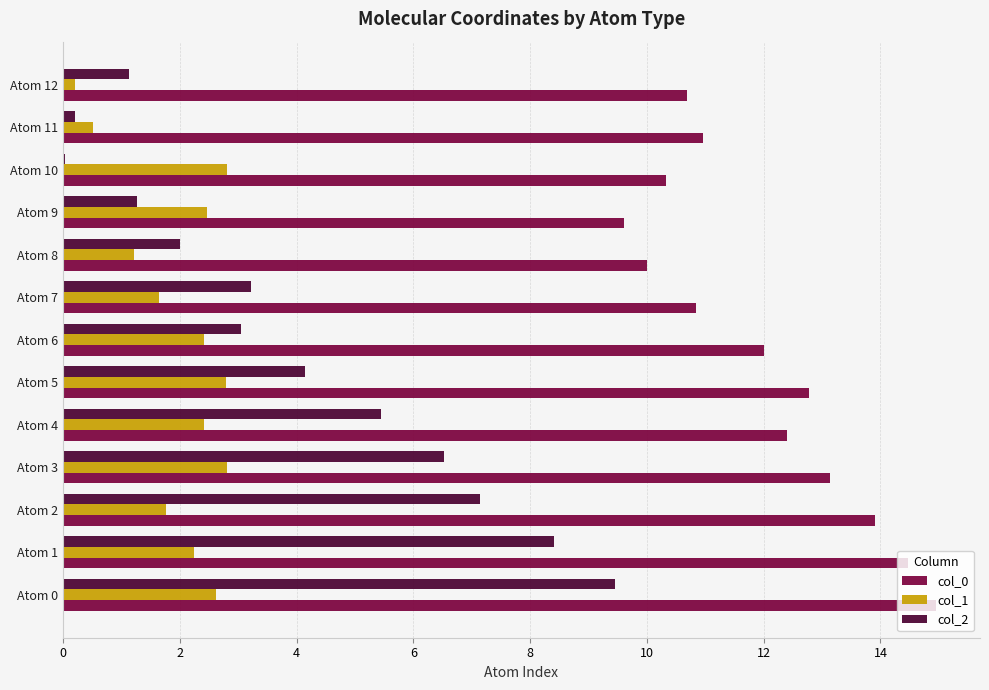

True or false: col_1 has a value of 1.8 at Atom 5.

False